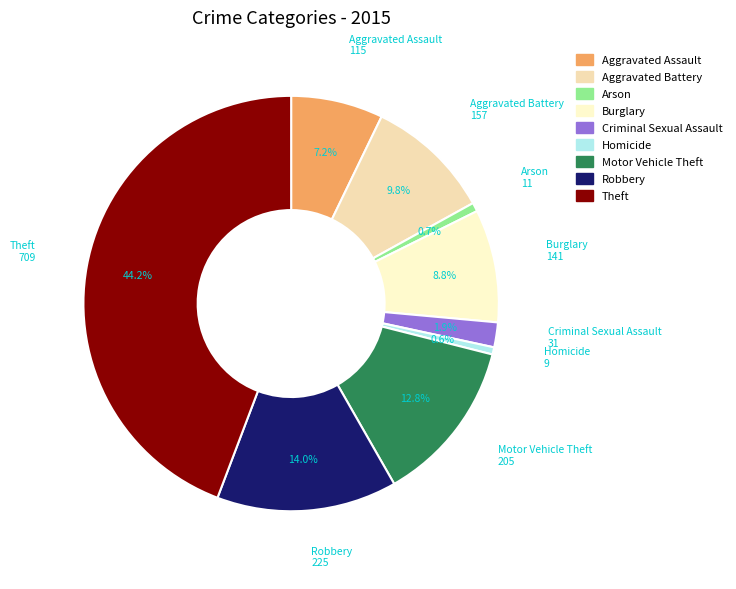

To the nearest percent, what percentage of the pie is Homicide?

1%